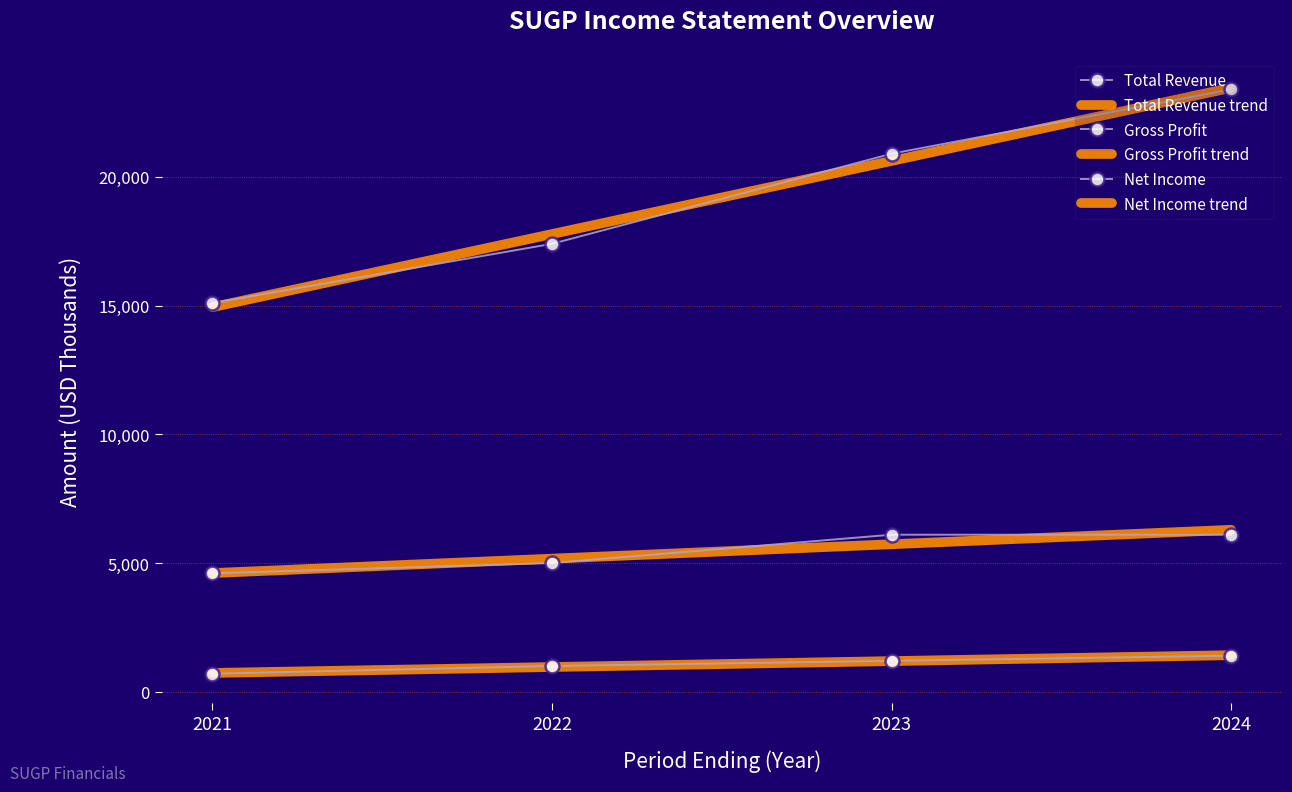

True or false: Total Revenue and Gross Profit intersect in this chart.

False